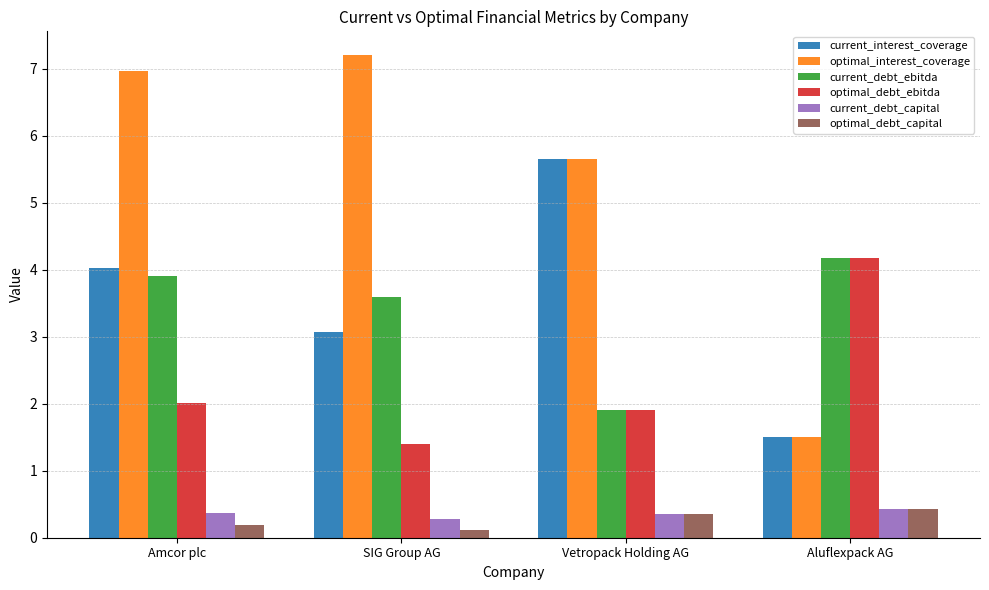

How many distinct data groups are displayed?

6